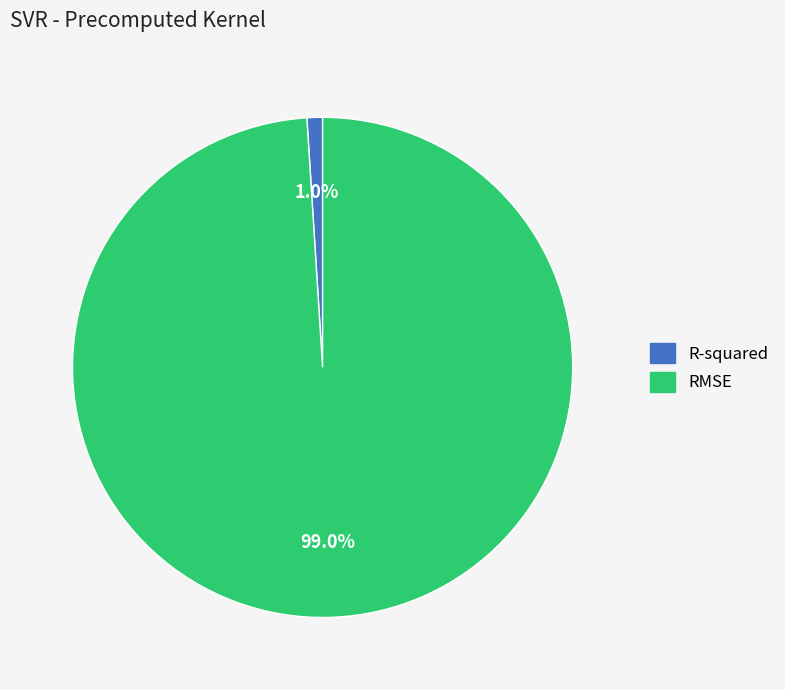

Is it true that RMSE is 89% of the pie?

False